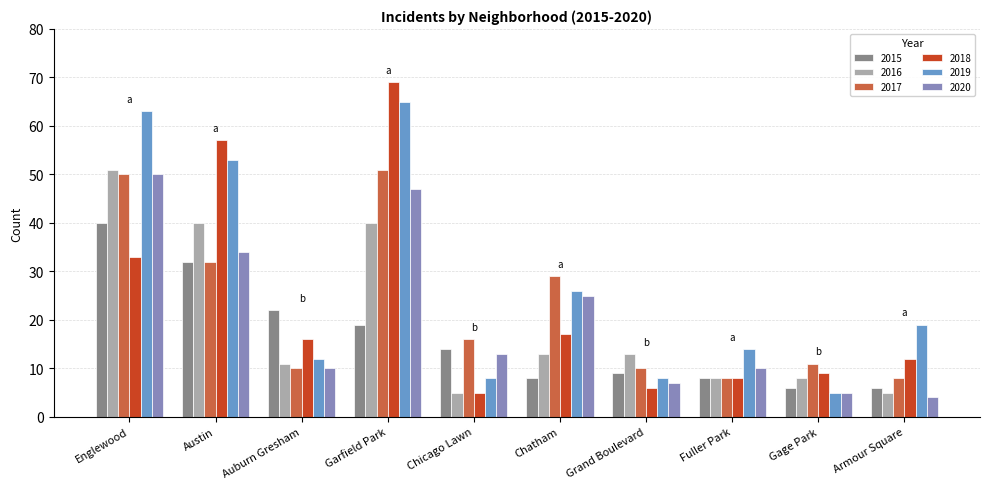

Where is 2018 nearest to the value 37?

Englewood